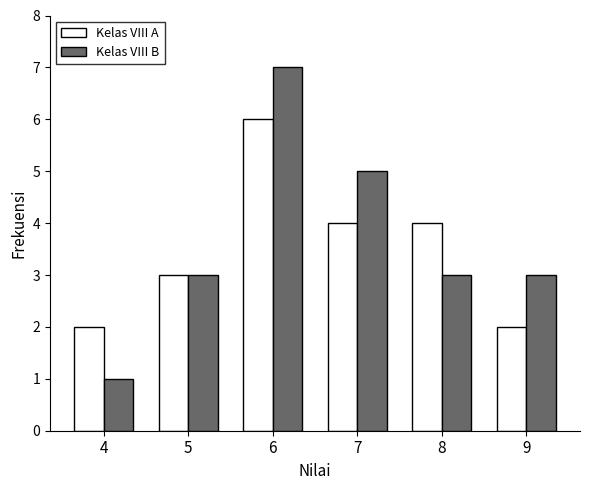

Reading left to right, what are all the values shown in this chart?

Kelas VIII A: 2	3	6	4	4	2
Kelas VIII B: 1	3	7	5	3	3